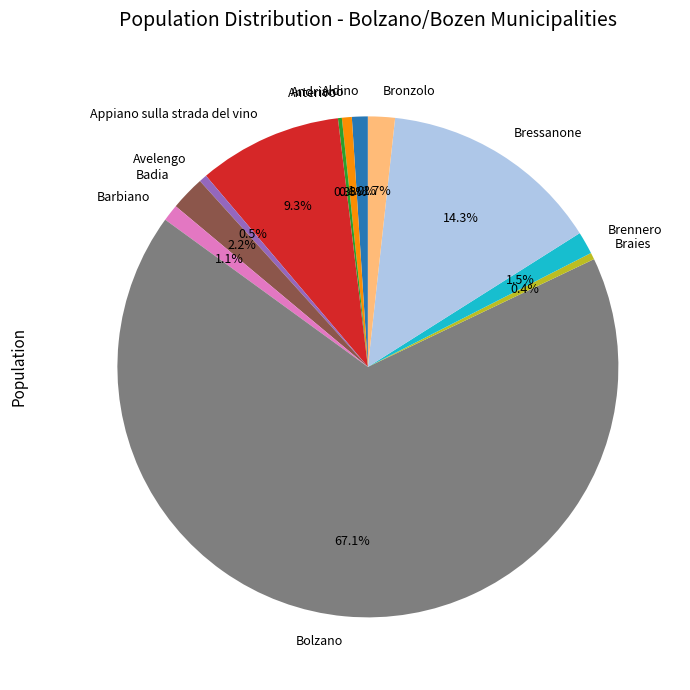

What percentage is the Aldino slice, to the nearest percent?

1%